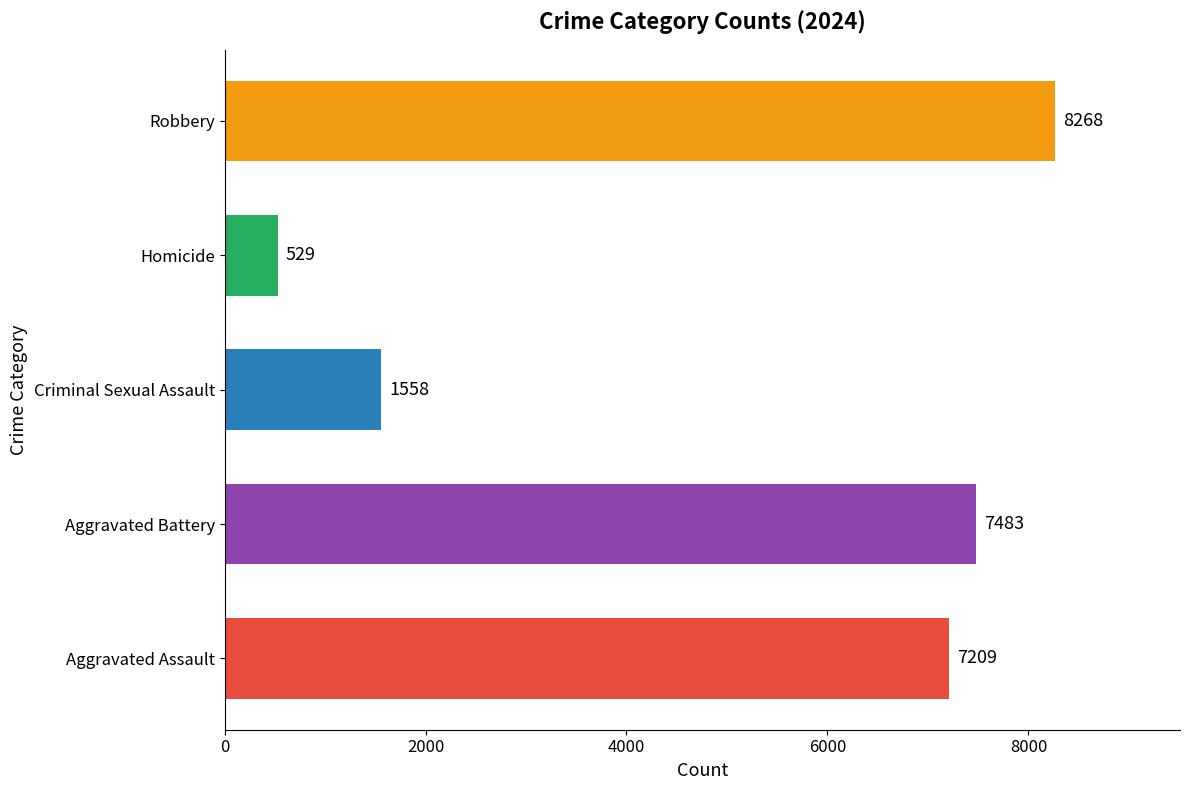

What is the approximate value at Homicide, to the nearest 100?

500